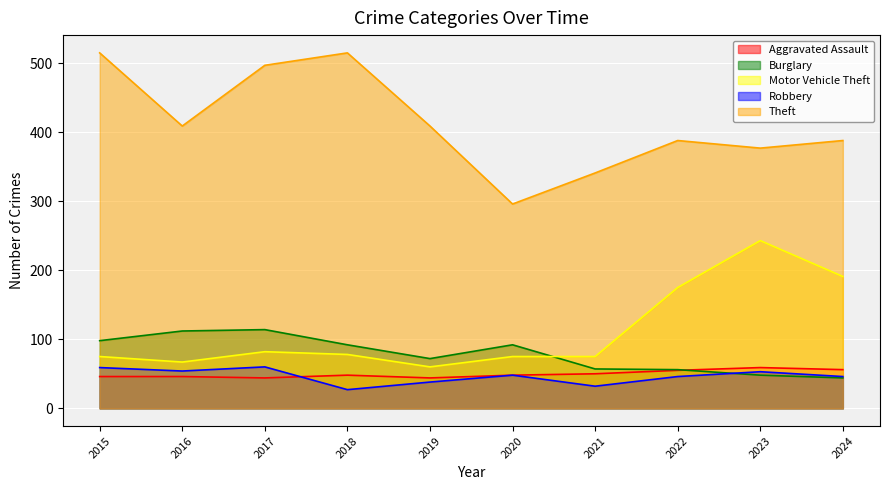

Where is the first local maximum for Motor Vehicle Theft?

2017